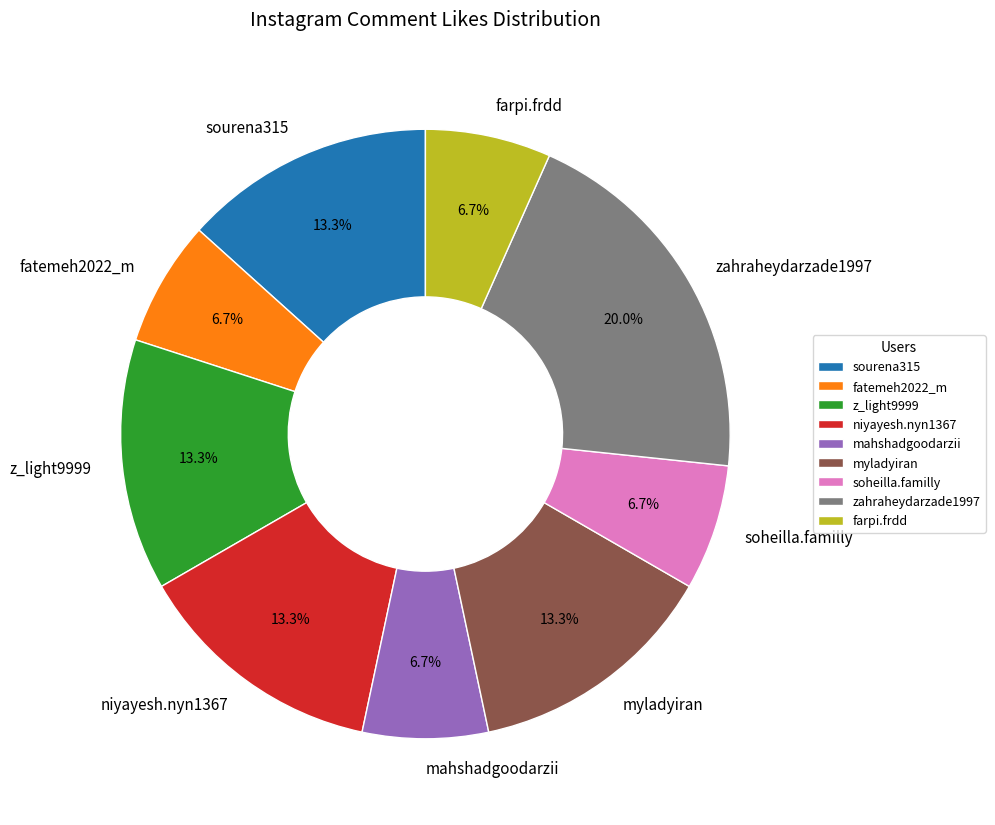

To the nearest percent, what is the difference between the largest and smallest slice percentages?

13%